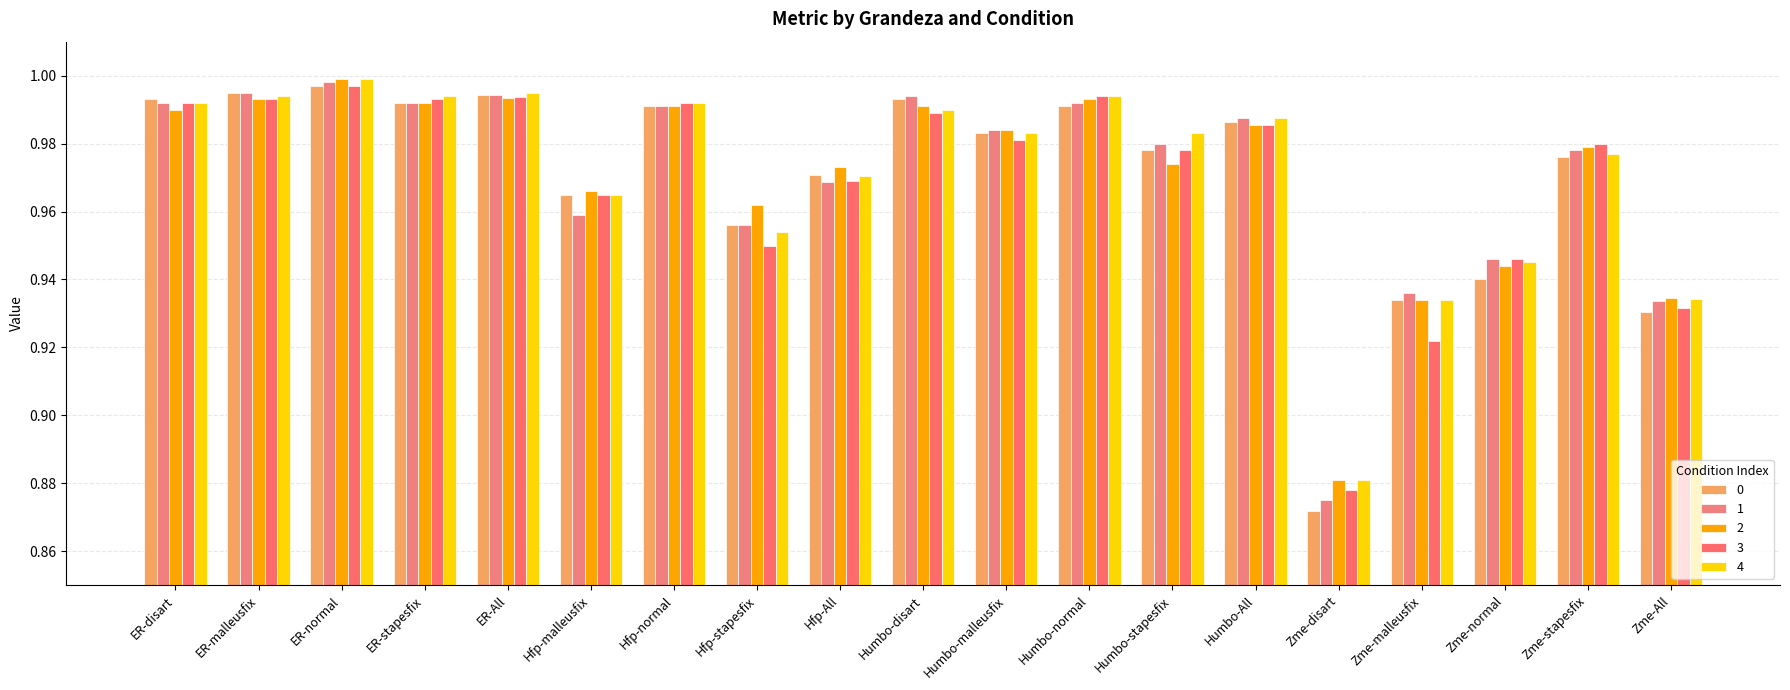

What is the maximum value shown in the chart?

1.0